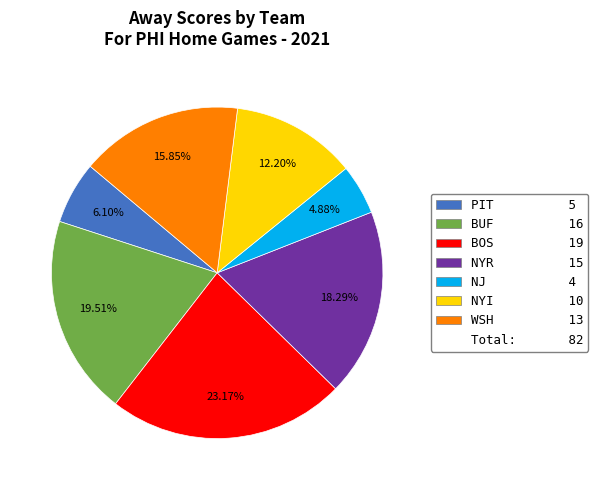

Count the number of slices in the pie.

7